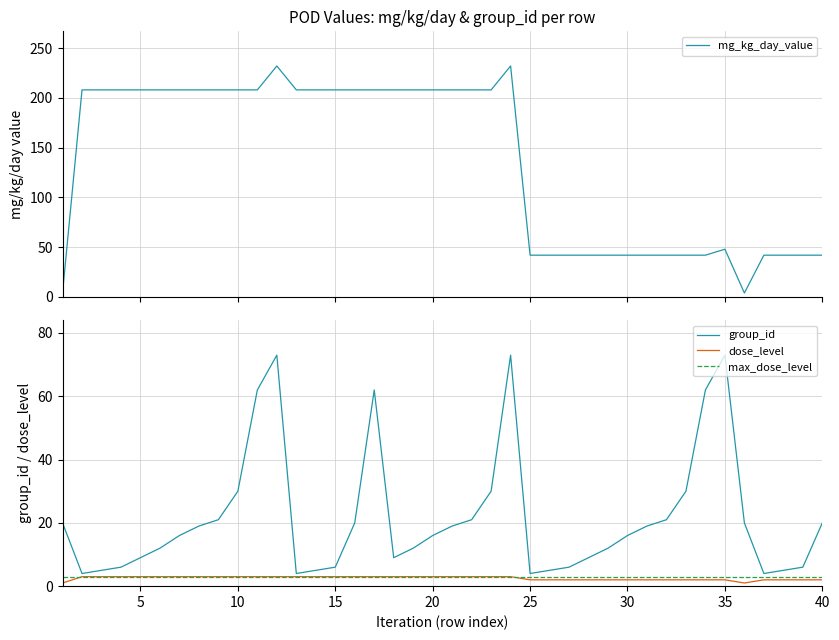

What is the maximum value for group_id?

73